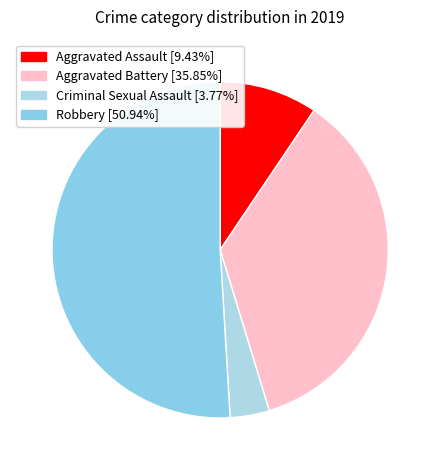

Is there any slice that represents more than half of the pie?

Yes